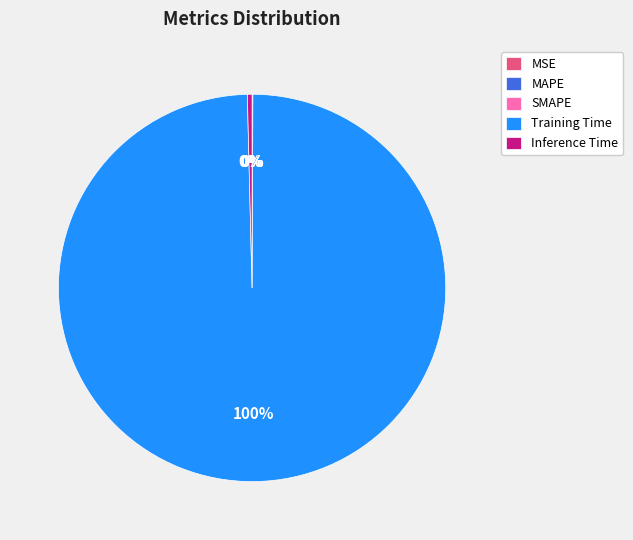

Does Training Time represent more than half of the total?

Yes